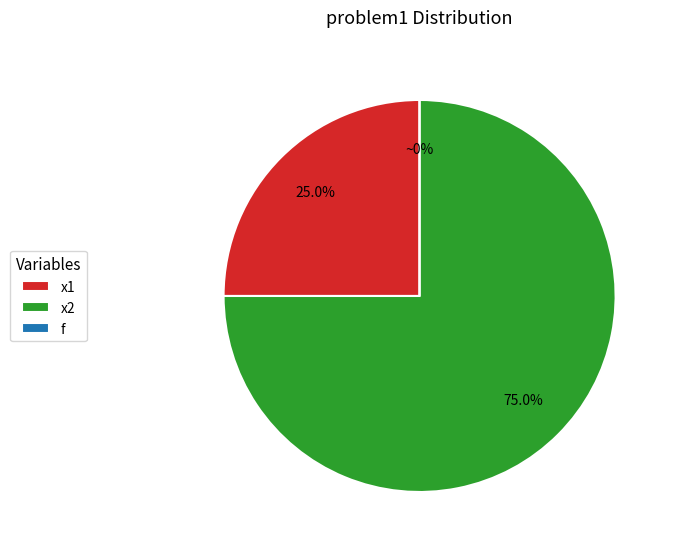

To the nearest percent, what portion does x1 represent?

25%